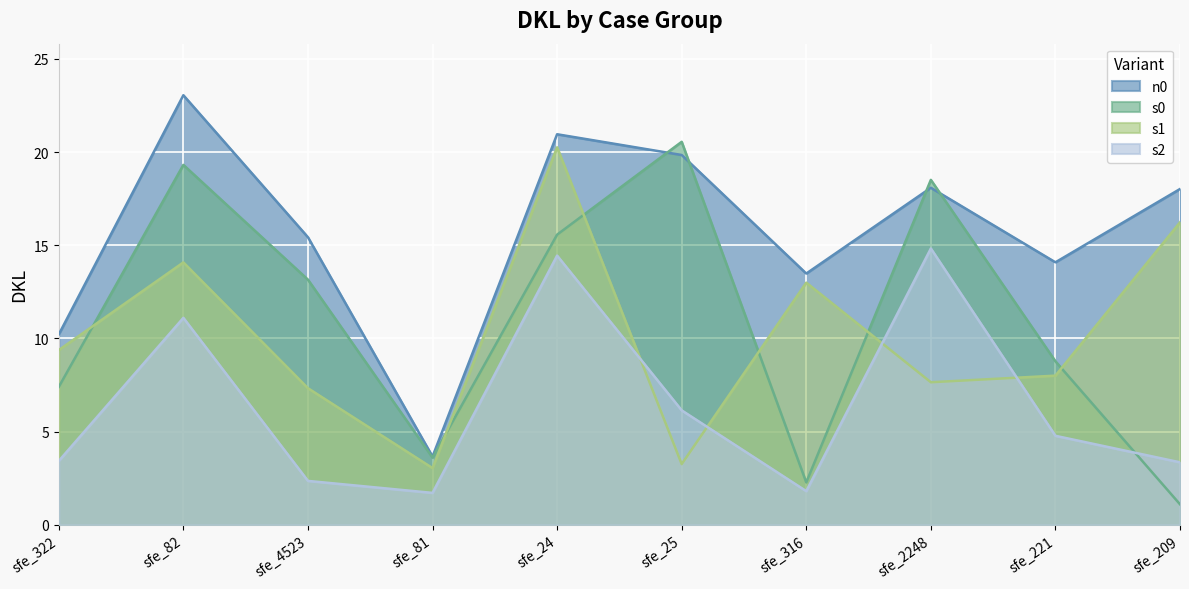

The s1 series shows 13.0 at sfe_316. True or false?

True